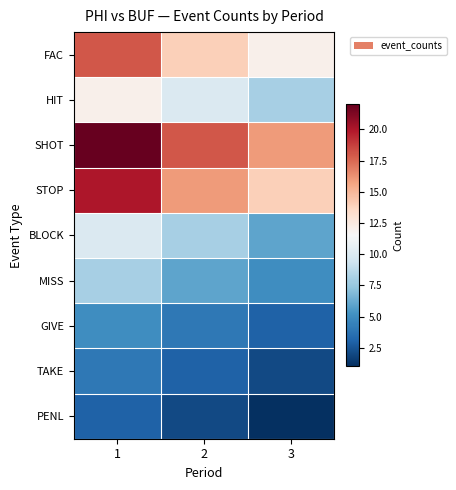

Reading right to left, transcribe all the data shown in this chart.

FAC: 3=12	2=14	1=18
HIT: 3=8	2=10	1=12
SHOT: 3=16	2=18	1=22
STOP: 3=14	2=16	1=20
BLOCK: 3=6	2=8	1=10
MISS: 3=5	2=6	1=8
GIVE: 3=3	2=4	1=5
TAKE: 3=2	2=3	1=4
PENL: 3=1	2=2	1=3